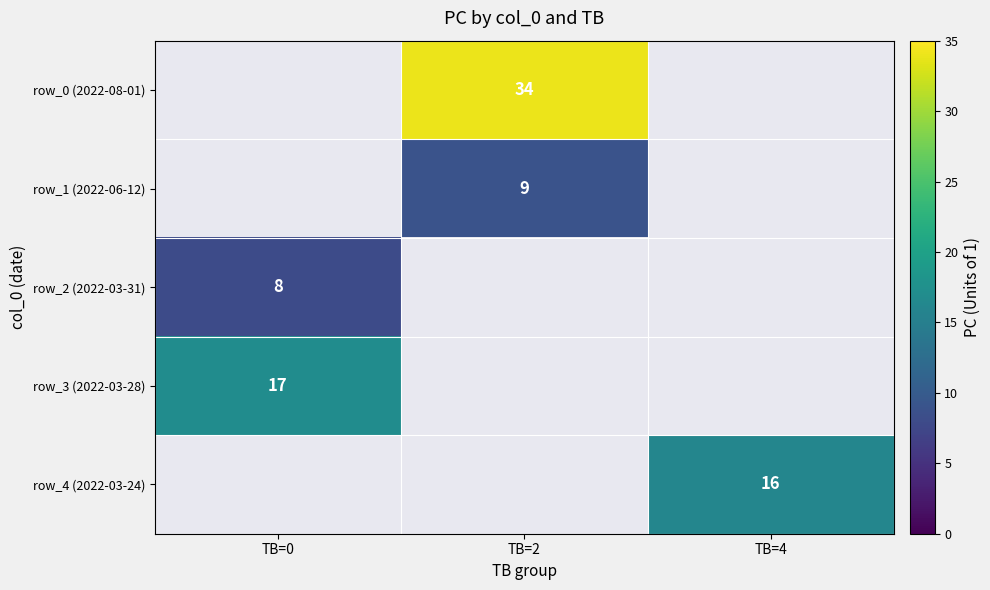

What is the spread (max minus min) of values at TB=2?

25.0